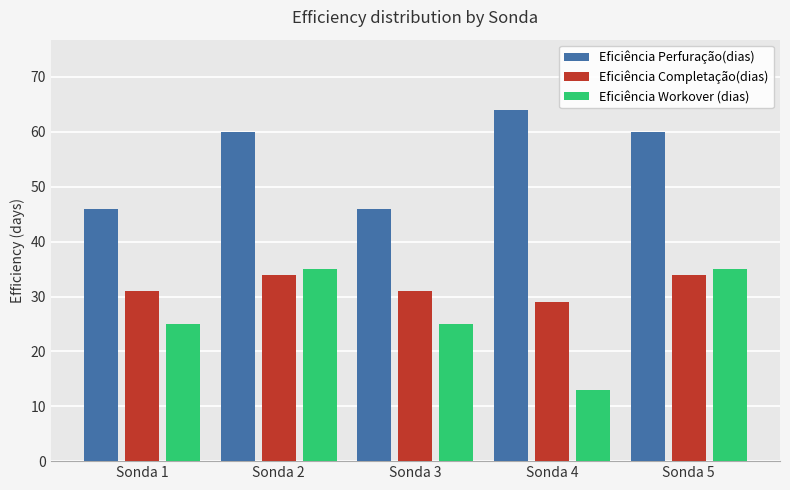

What is the spread (max minus min) of values at Sonda 5?

26